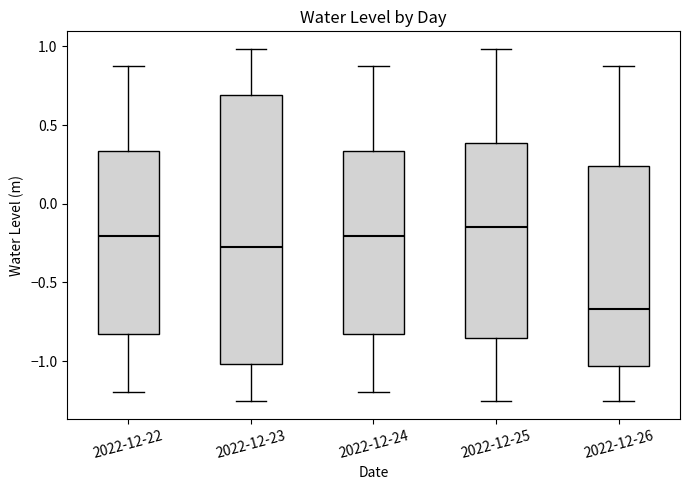

Reading left to right, read every box against the y-axis: the position of its median line, the range the box covers, and the ends of its whiskers. The values are not printed on the chart, so give them approximately, as read against the axis.

2022-12-22: median -0.20, box -0.85 to 0.35, whiskers -1.20 to 0.90
2022-12-23: median -0.25, box -1.00 to 0.70, whiskers -1.25 to 1.00
2022-12-24: median -0.20, box -0.85 to 0.35, whiskers -1.20 to 0.90
2022-12-25: median -0.15, box -0.85 to 0.40, whiskers -1.25 to 1.00
2022-12-26: median -0.65, box -1.05 to 0.25, whiskers -1.25 to 0.90